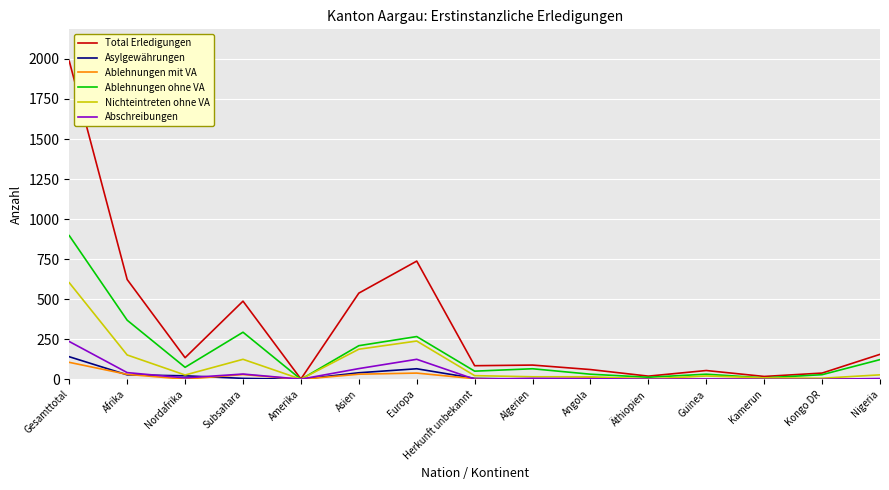

At which label does Ablehnungen ohne VA reach its peak?

Gesamttotal